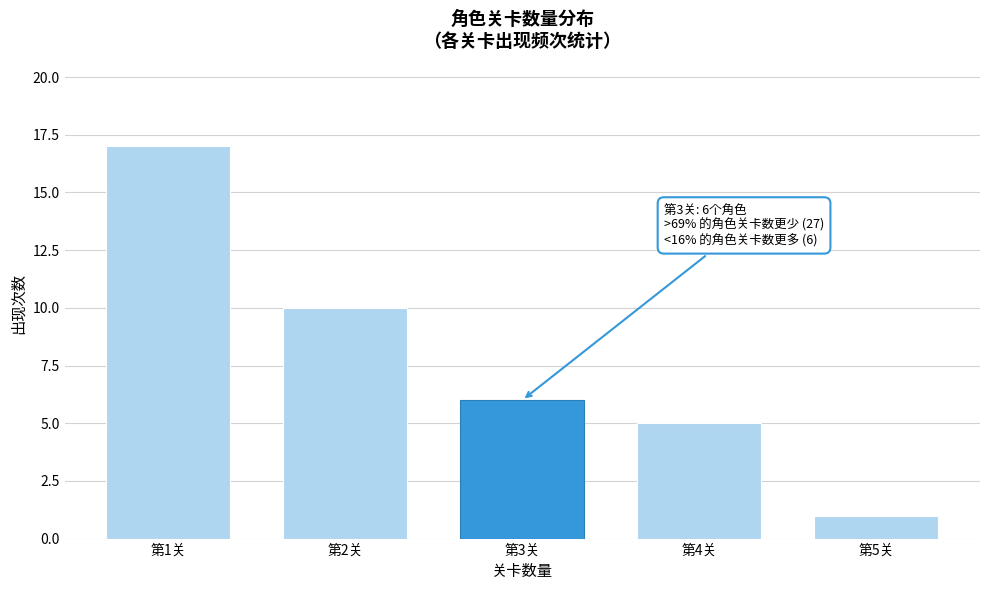

Reading left to right, transcribe all the data shown in this chart.

第1关=17	第2关=10	第3关=6	第4关=5	第5关=1